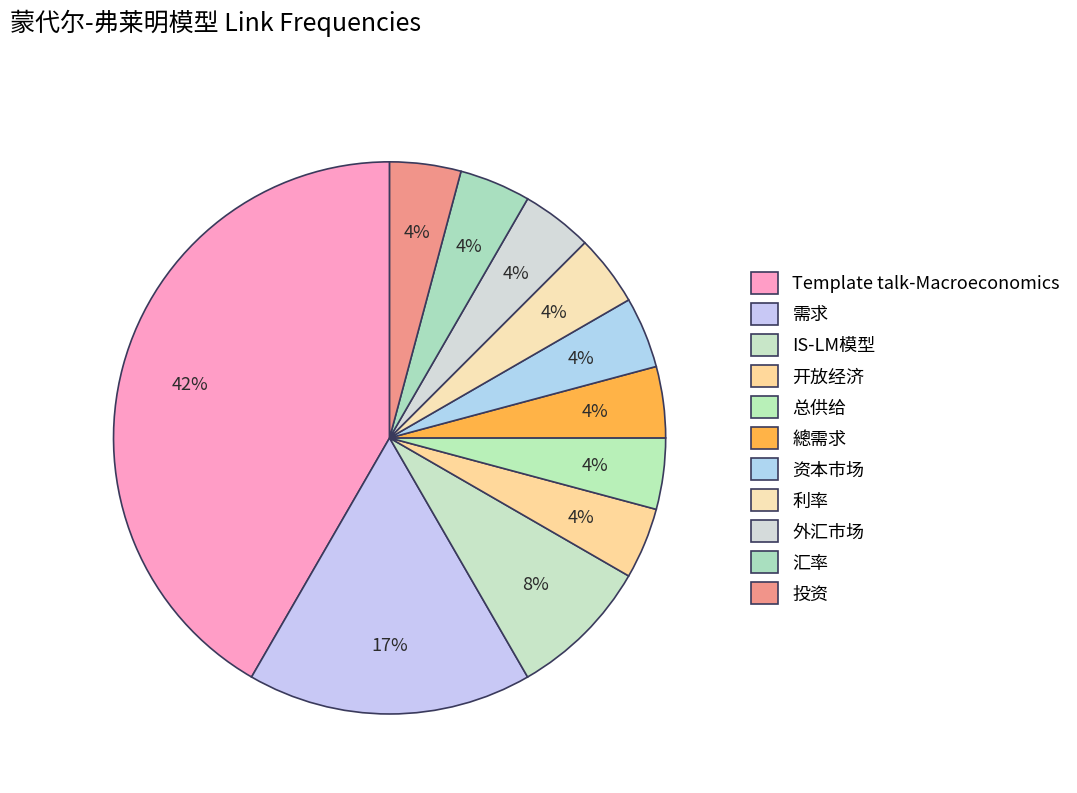

How many segments does this pie chart have?

11